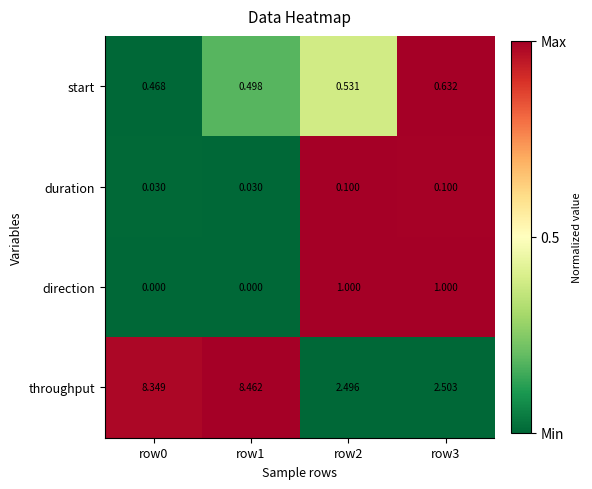

Rank the series by their maximum value, from highest to lowest.

throughput, direction, start, duration